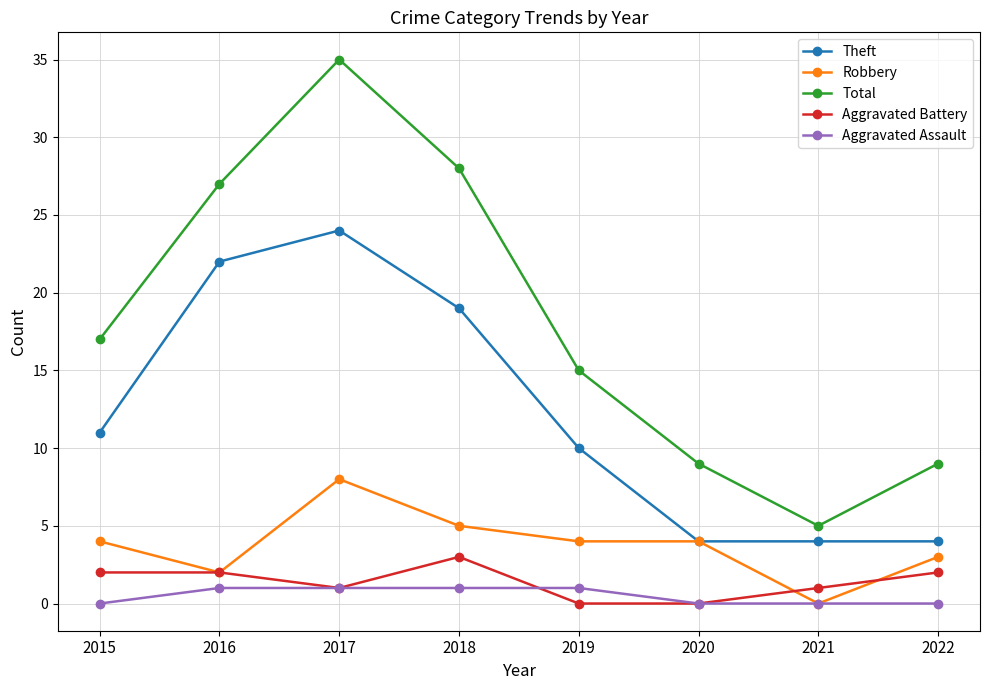

Is the value of Theft at 2020 greater than the value of Aggravated Assault at 2016?

Yes